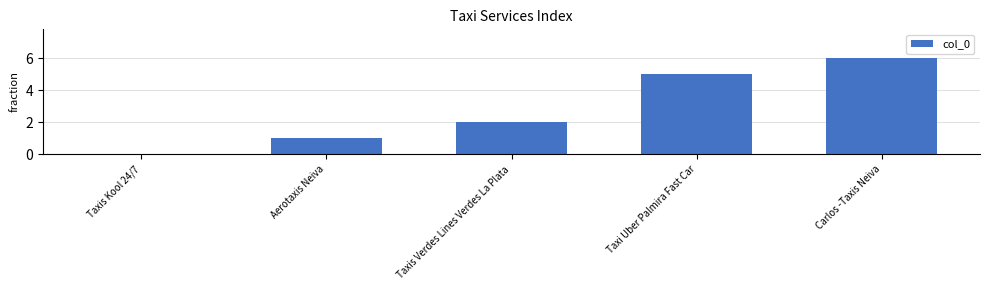

Which label corresponds to the largest value in the chart?

Carlos -Taxis Neiva